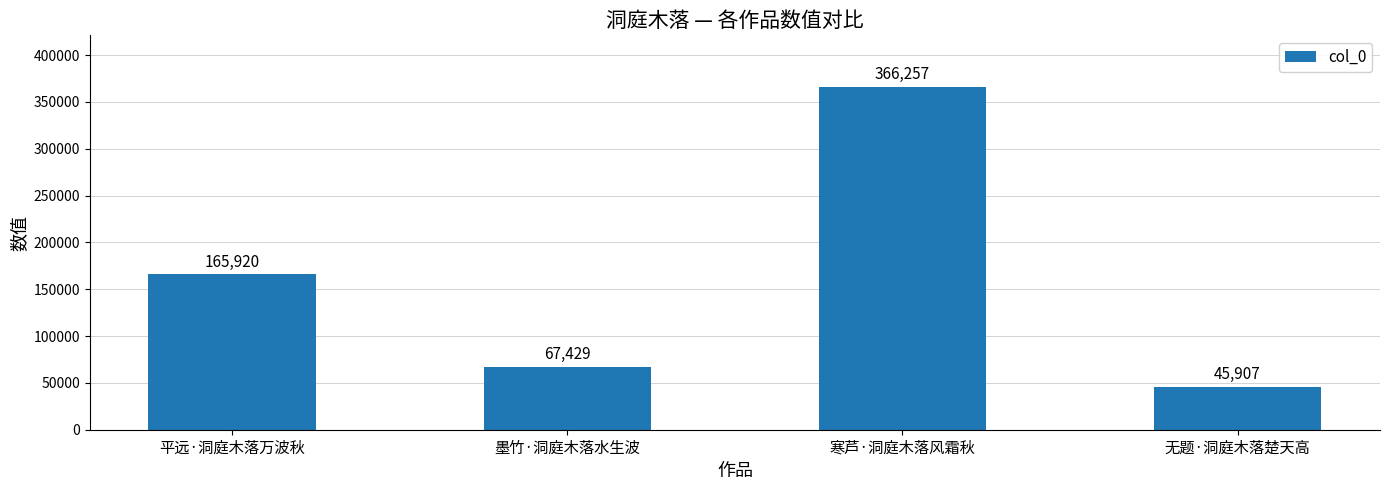

What position from the left is 墨竹·洞庭木落水生波?

2